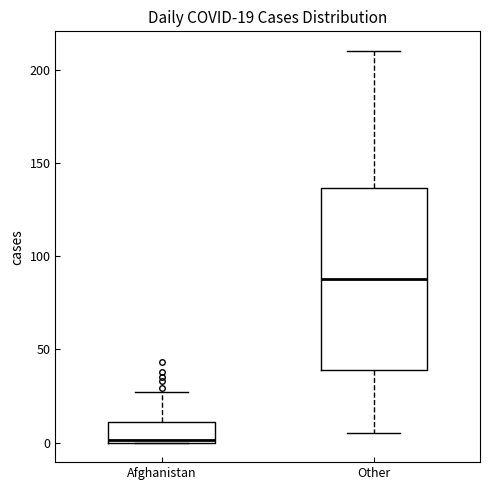

Which box has the lowest median line?

Afghanistan